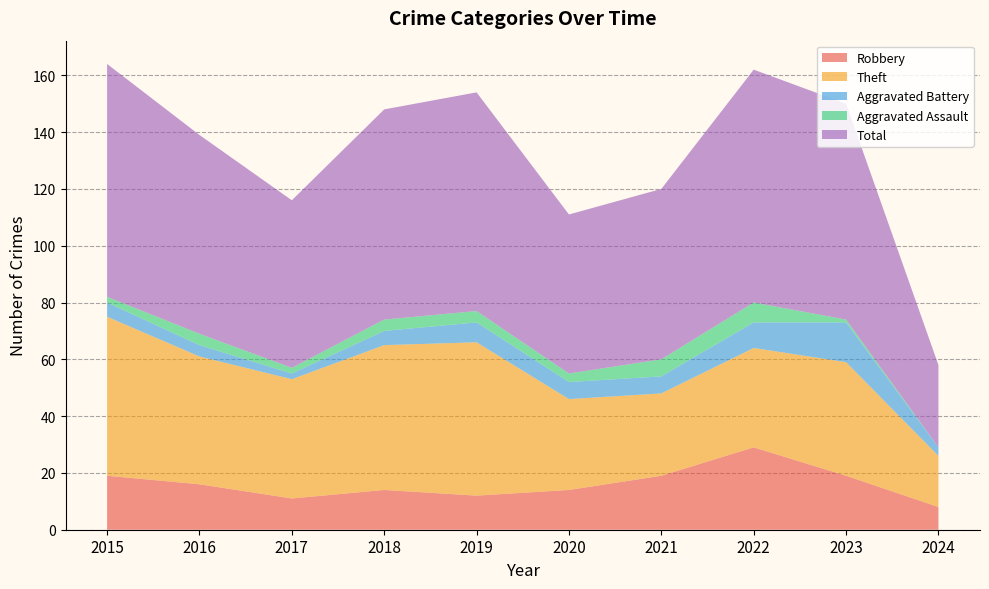

Reading left to right, extract all data points from this chart.

Robbery: 2015=19	2016=16	2017=11	2018=14	2019=12	2020=14	2021=19	2022=29	2023=19	2024=8
Theft: 2015=56	2016=45	2017=42	2018=51	2019=54	2020=32	2021=29	2022=35	2023=40	2024=18
Aggravated Battery: 2015=5	2016=4	2017=2	2018=5	2019=7	2020=6	2021=6	2022=9	2023=14	2024=3
Aggravated Assault: 2015=2	2016=4	2017=2	2018=4	2019=4	2020=3	2021=6	2022=7	2023=1	2024=0
Total: 2015=82	2016=70	2017=59	2018=74	2019=77	2020=56	2021=60	2022=82	2023=76	2024=29